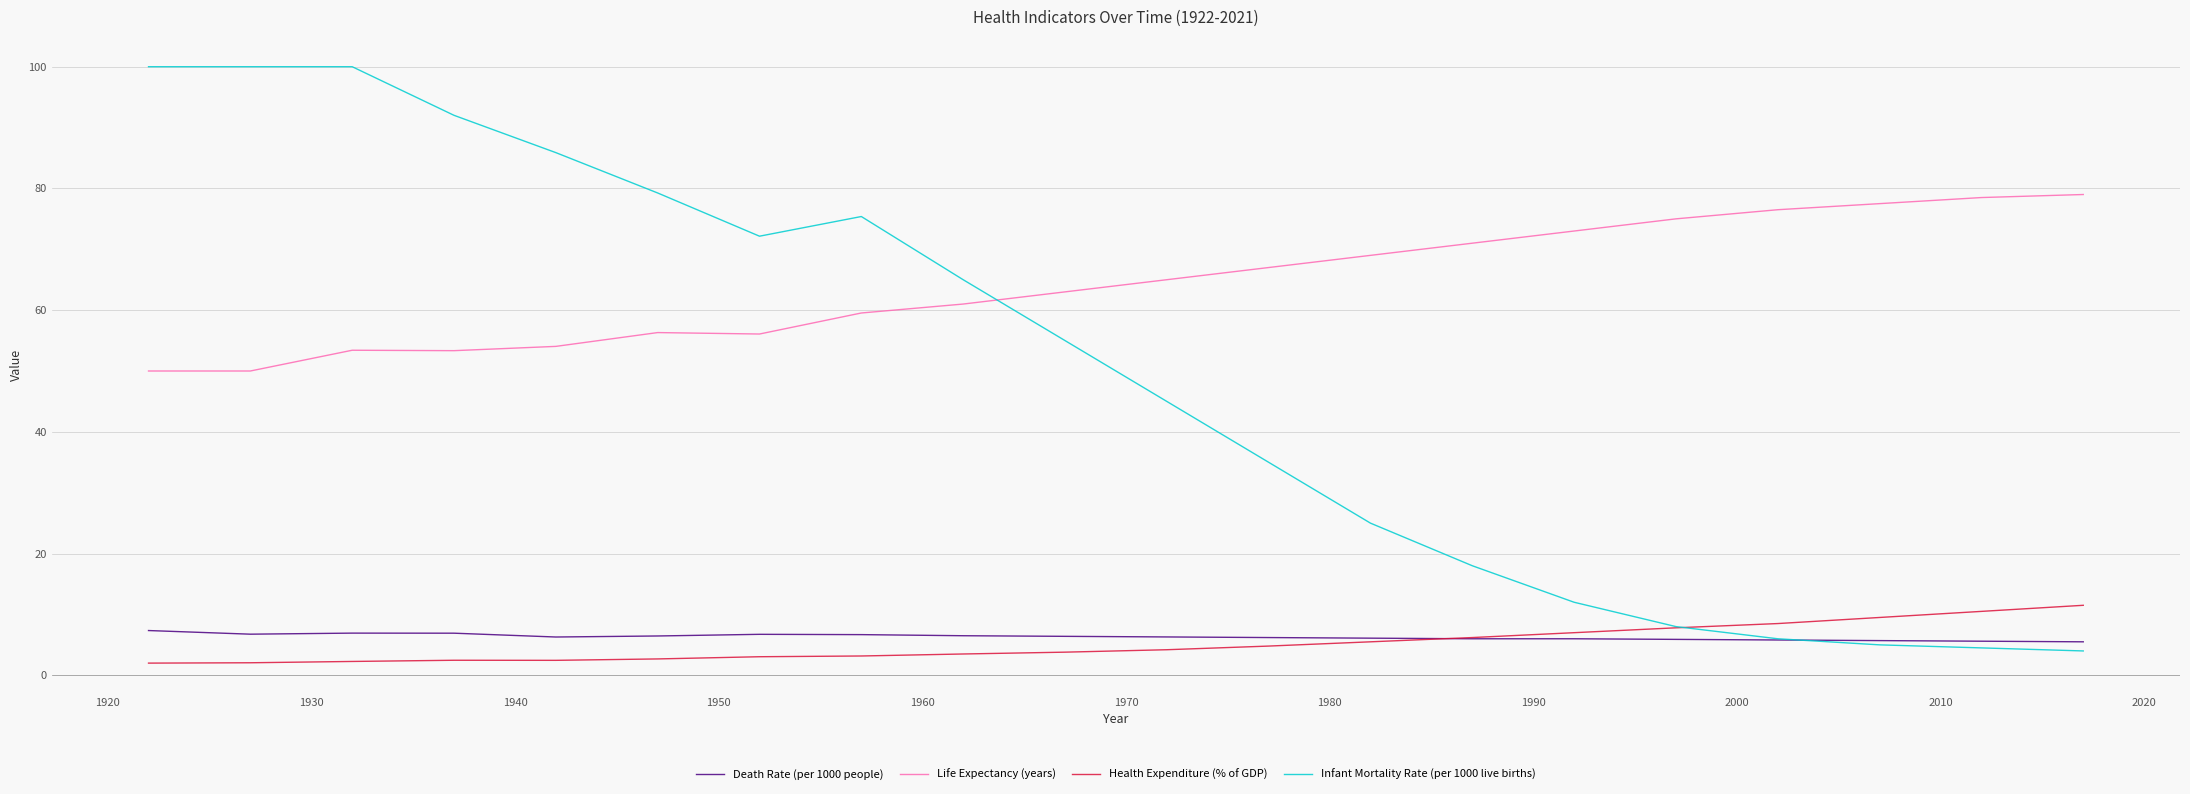

In Life Expectancy (years), how many points are higher than both neighbors (excluding endpoints)?

2